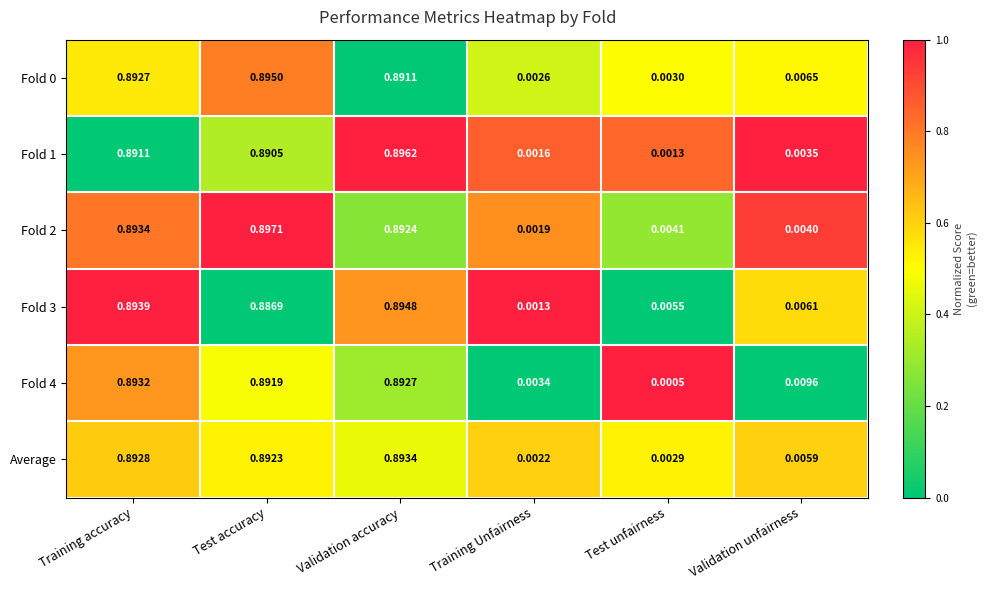

At which label does Fold 1 reach its minimum?

Test unfairness